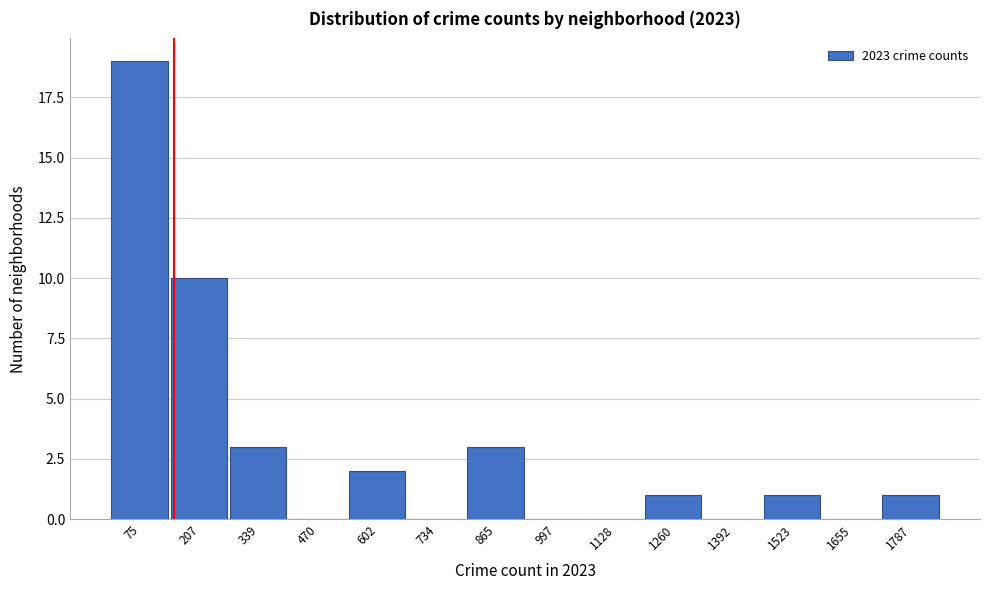

Over which range of the x-axis is the bar tallest?

20 to 140